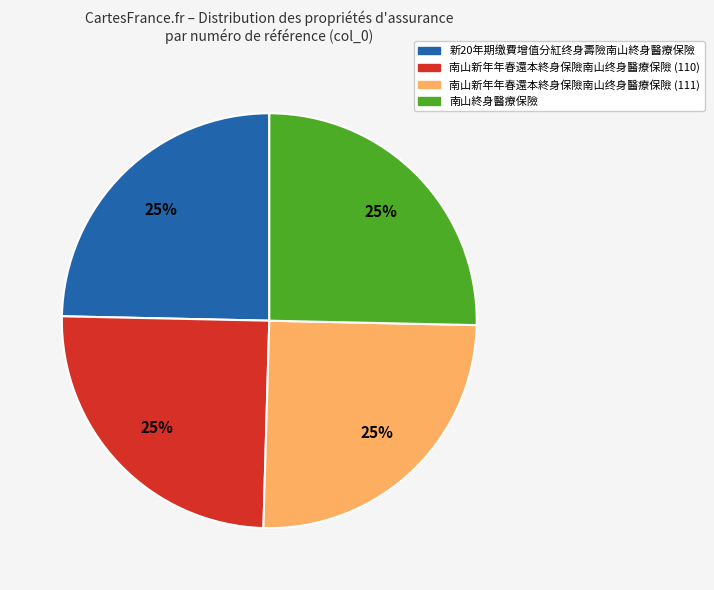

Is there any slice that represents more than half of the pie?

No